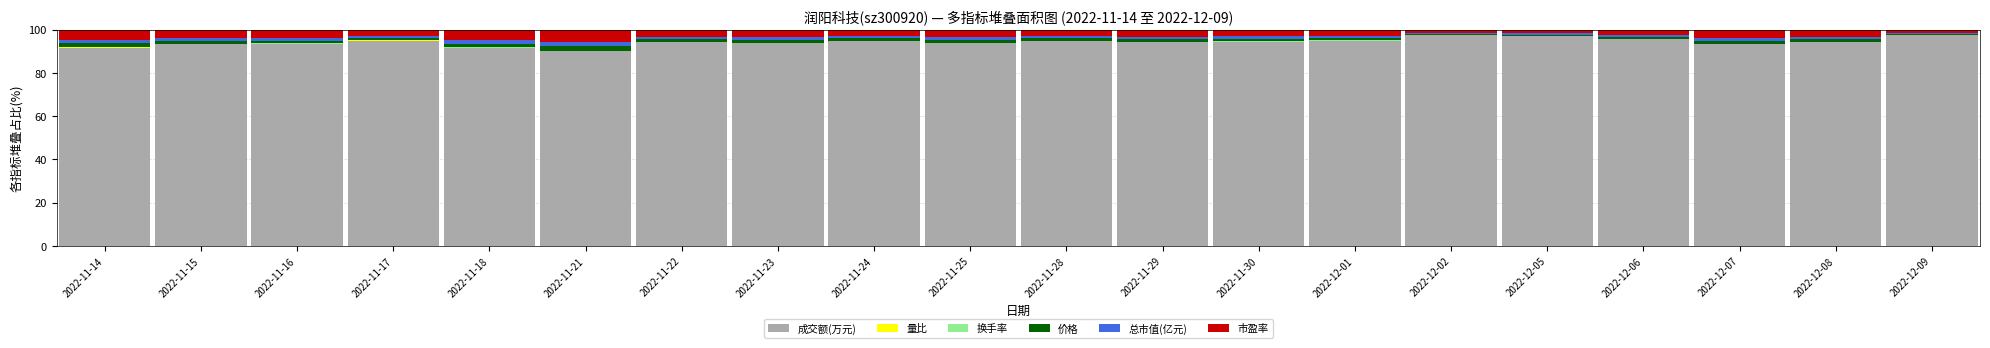

The value of 成交额(万元) at 2022-11-14 is 157.7. True or false?

False